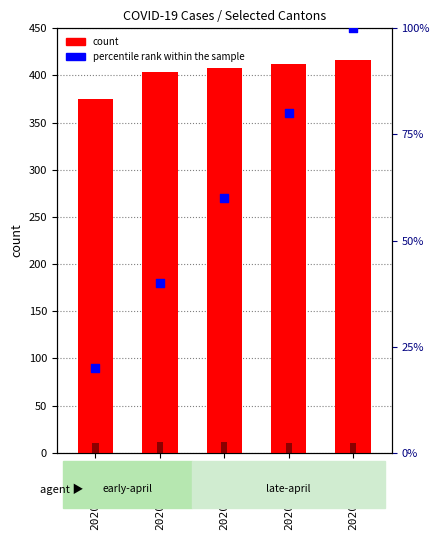

Which series reaches the minimum Y coordinate?

GR